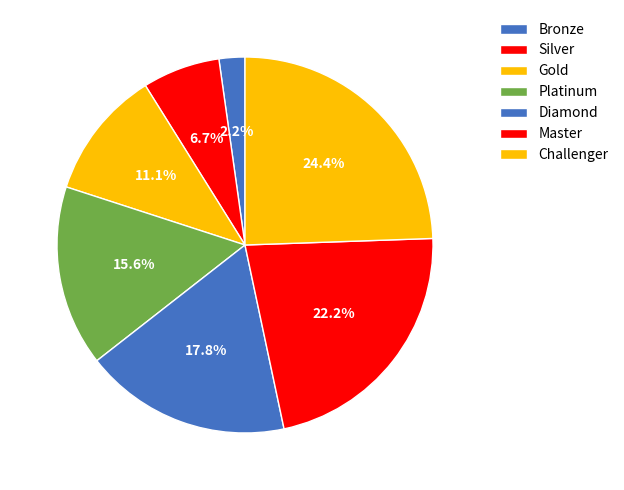

To the nearest percent, what is the combined percentage of Master and Platinum?

38%